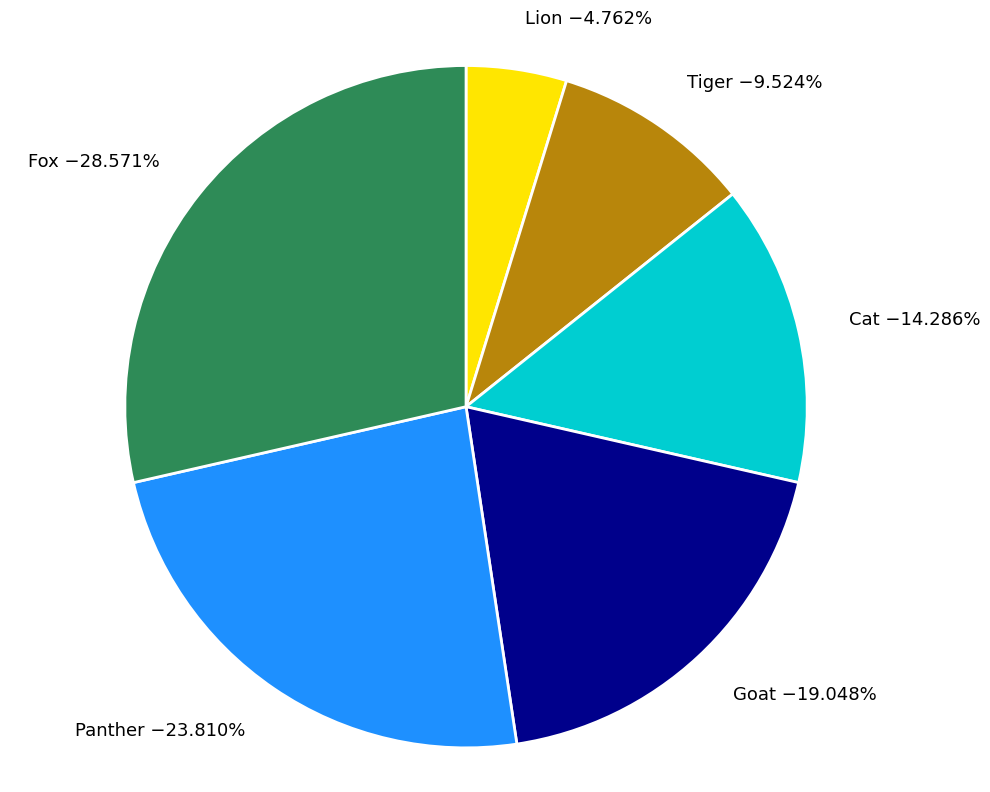

What is the ratio of the value at Goat to the value at Panther?

0.8